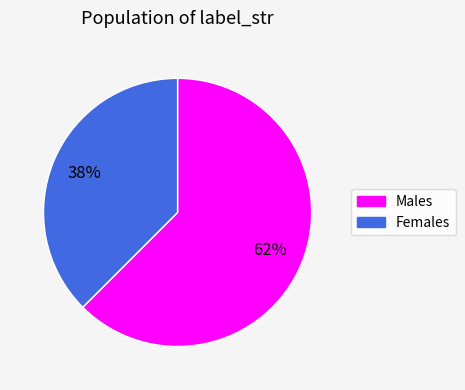

Is there any slice that represents more than half of the pie?

Yes